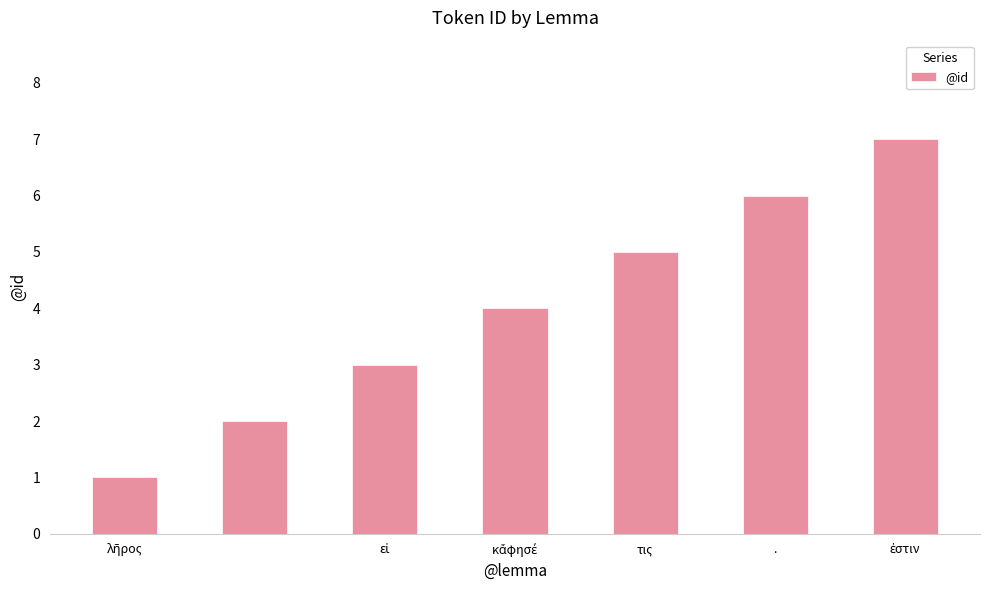

Reading left to right, transcribe all the data shown in this chart.

1	2	3	4	5	6	7